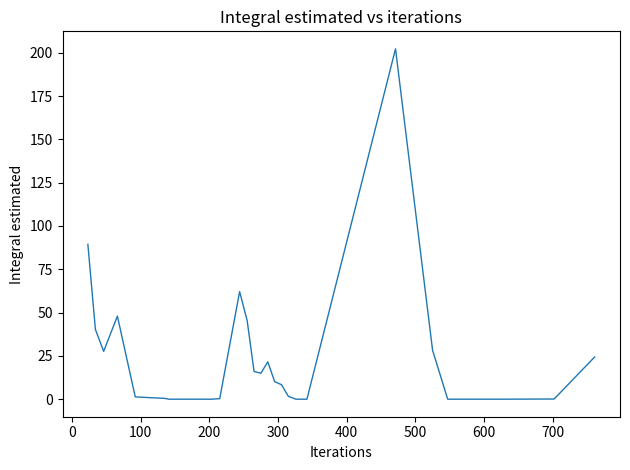

What is the difference between the maximum and minimum values?

202.3